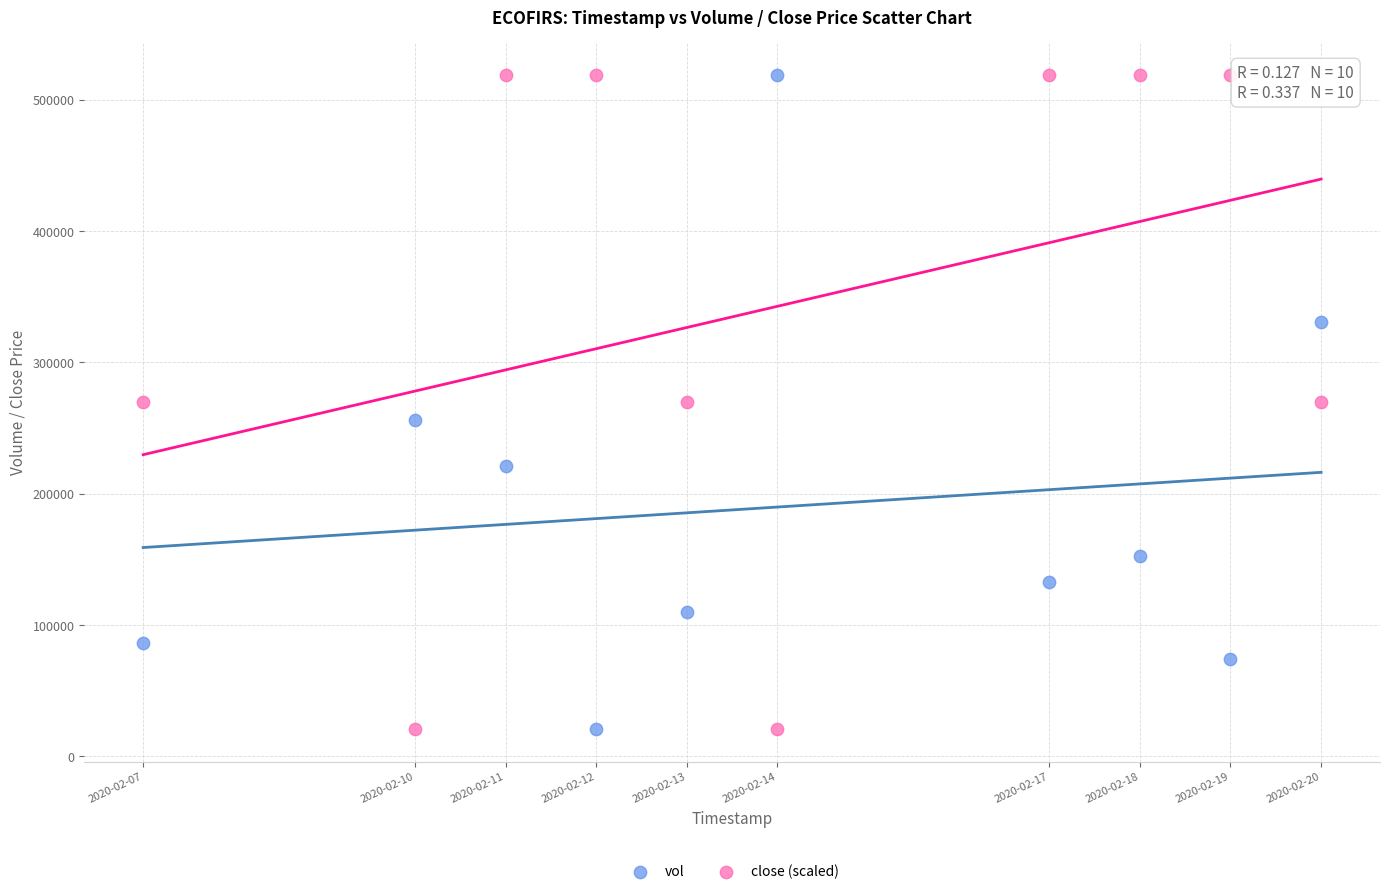

Across all data points, what is the range of Y values (max minus min)?

497500